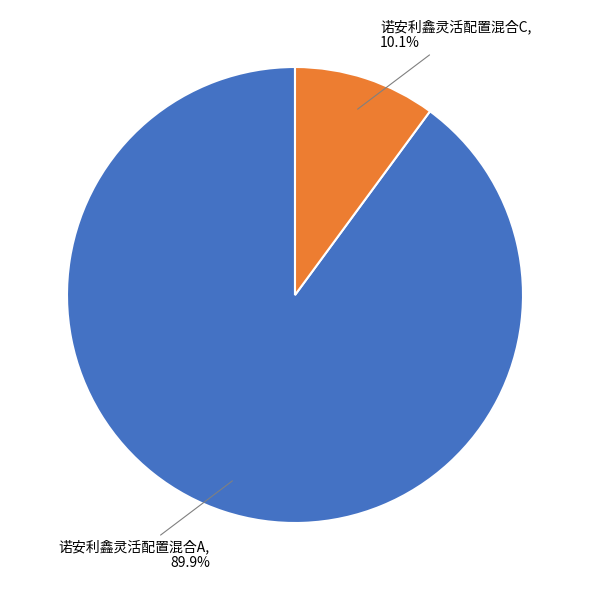

What is the smallest slice in the pie chart?

诺安利鑫灵活配置混合C